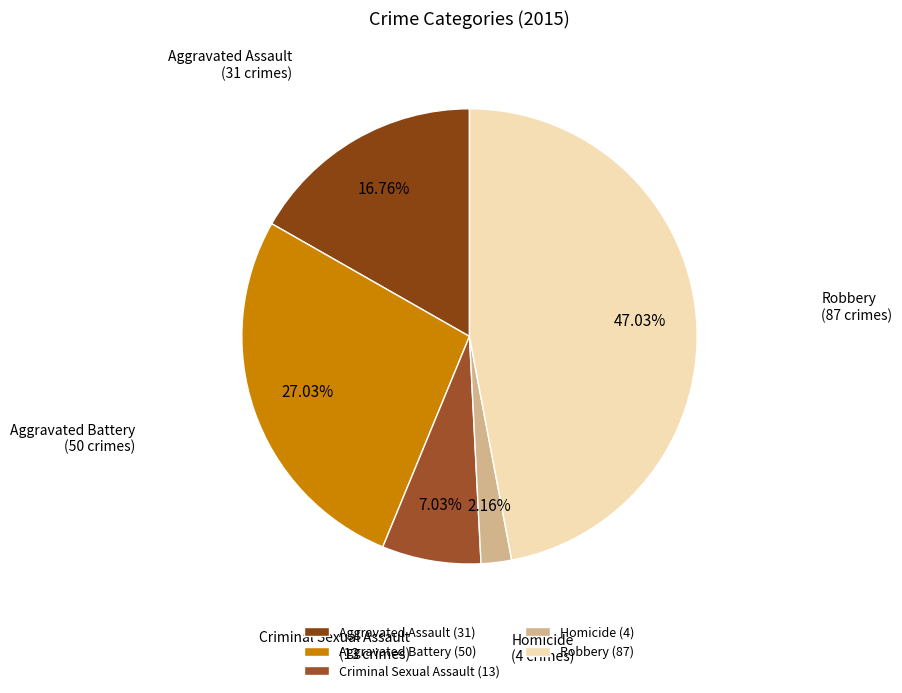

Combined, do Criminal Sexual Assault and Aggravated Assault account for over 50%?

No